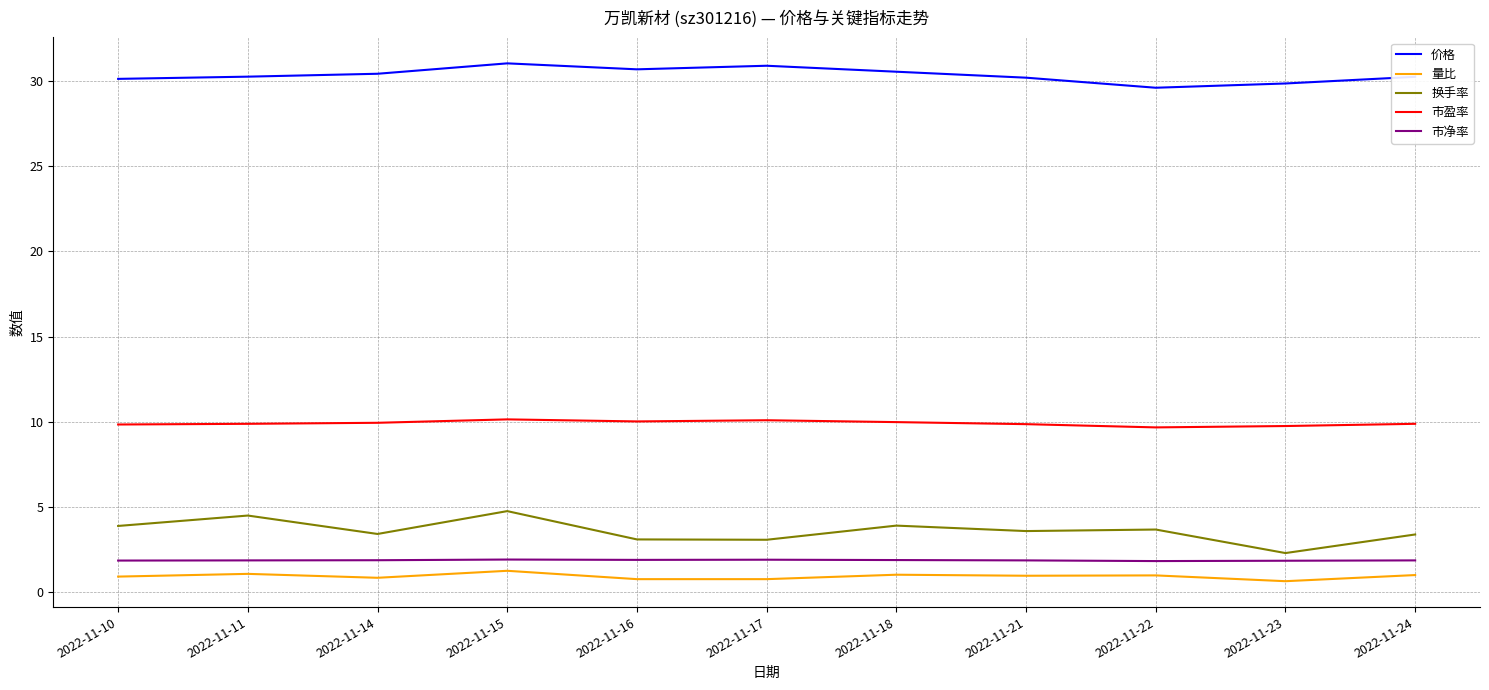

What are all the series names shown in the legend?

价格, 量比, 换手率, 市盈率, 市净率